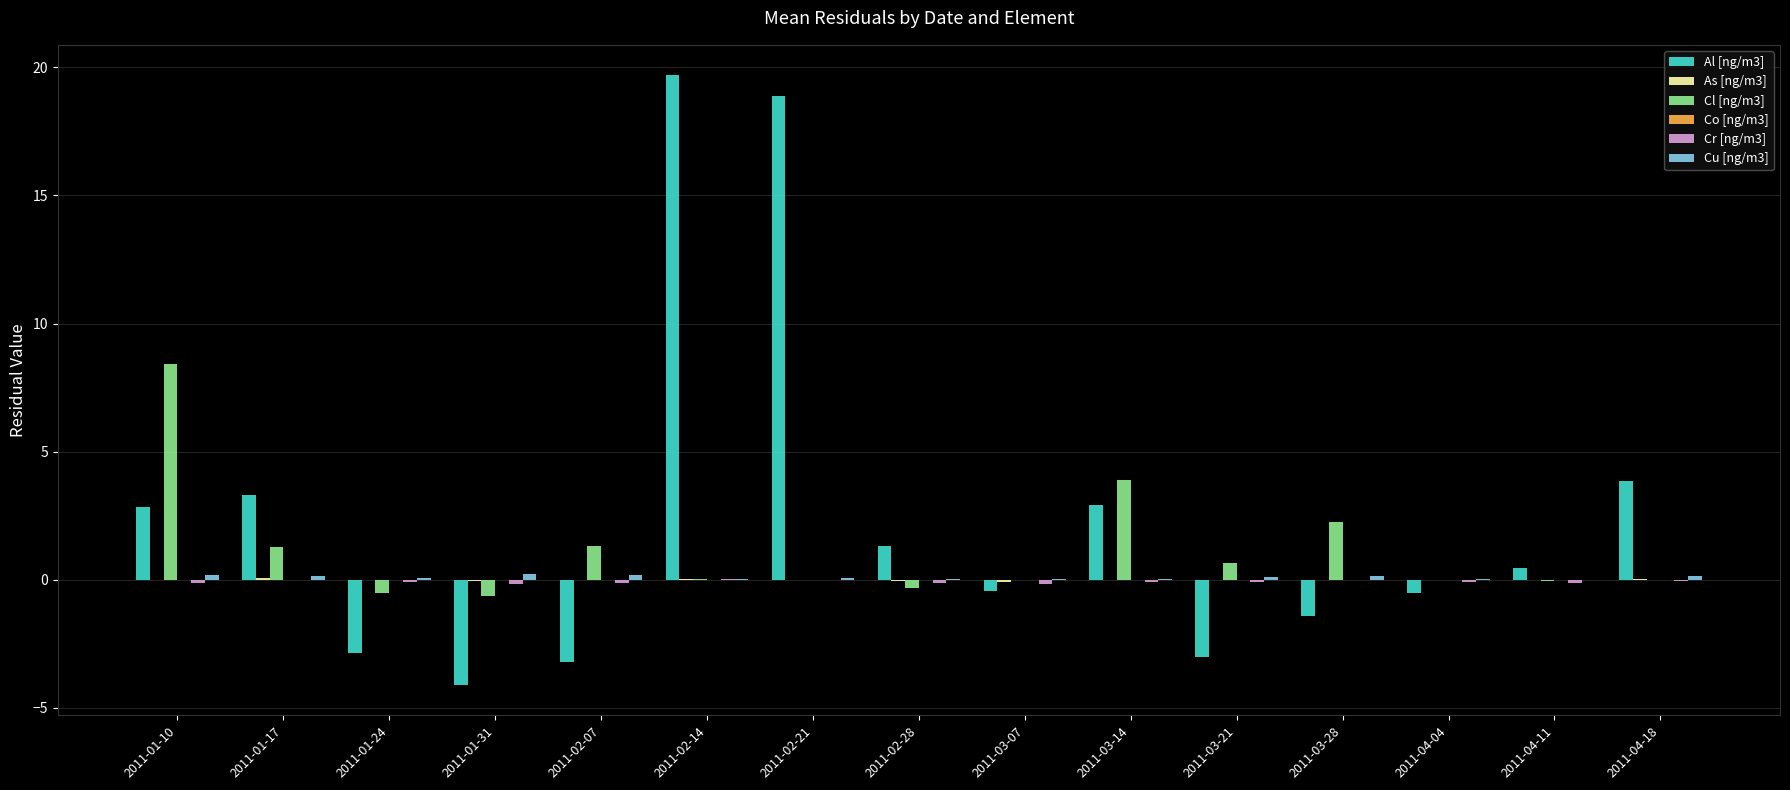

What is the sum of all Cl [ng/m3] values?

16.4